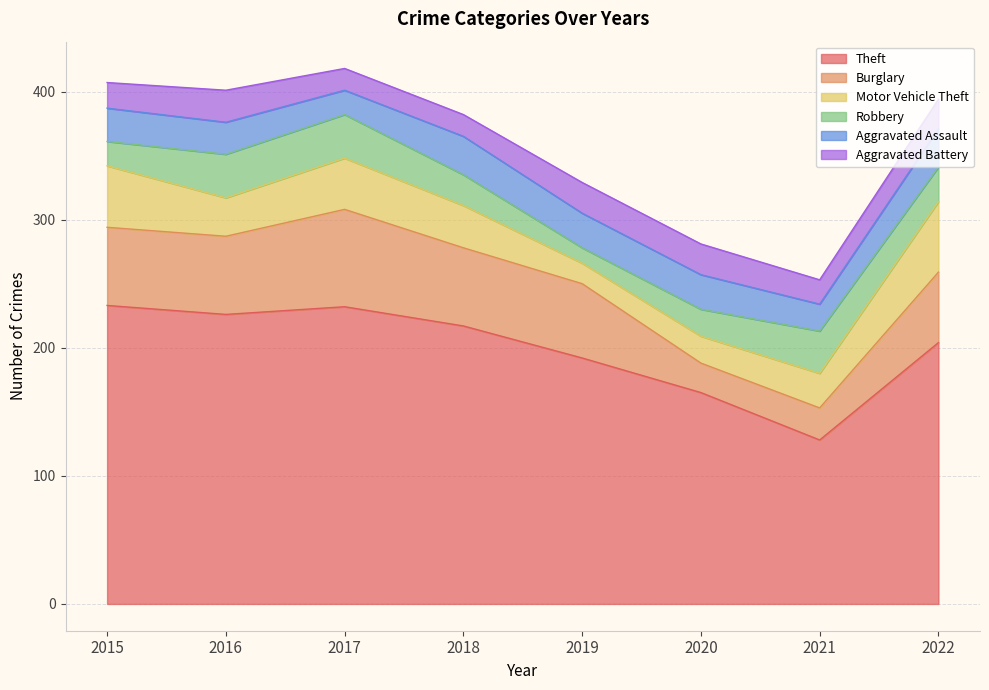

What is the maximum value shown in the chart?

233